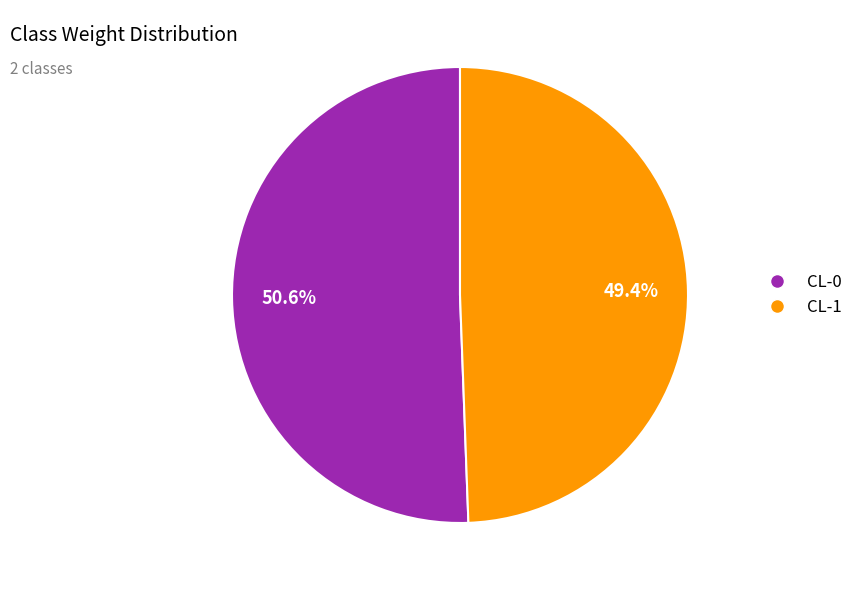

How many segments does this pie chart have?

2